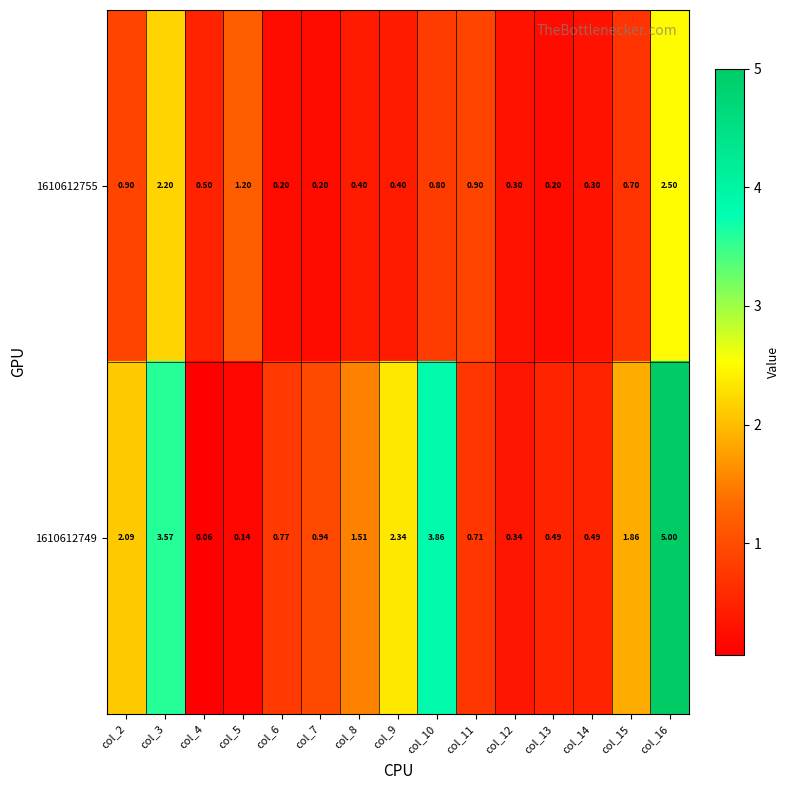

Is the value of 1610612749 at col_7 greater than the value of 1610612755 at col_5?

No